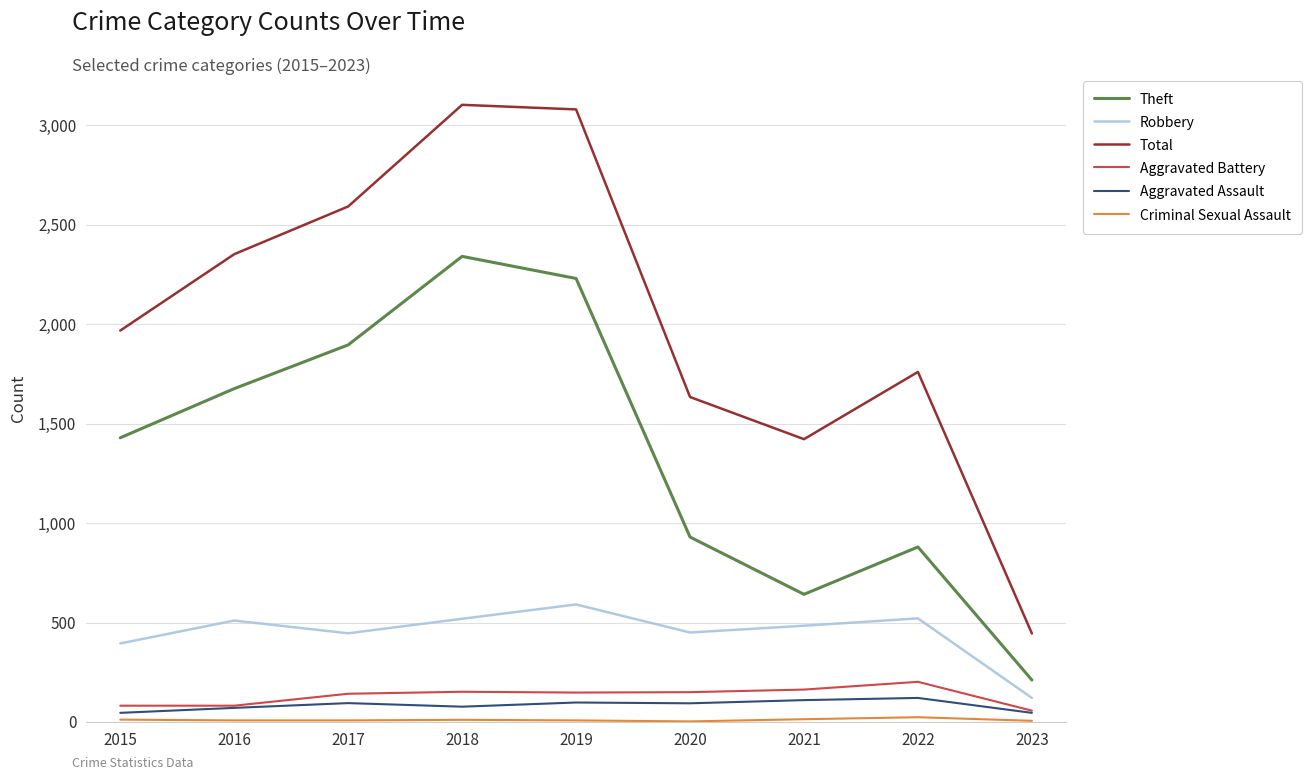

True or false: Robbery and Aggravated Battery intersect in this chart.

False